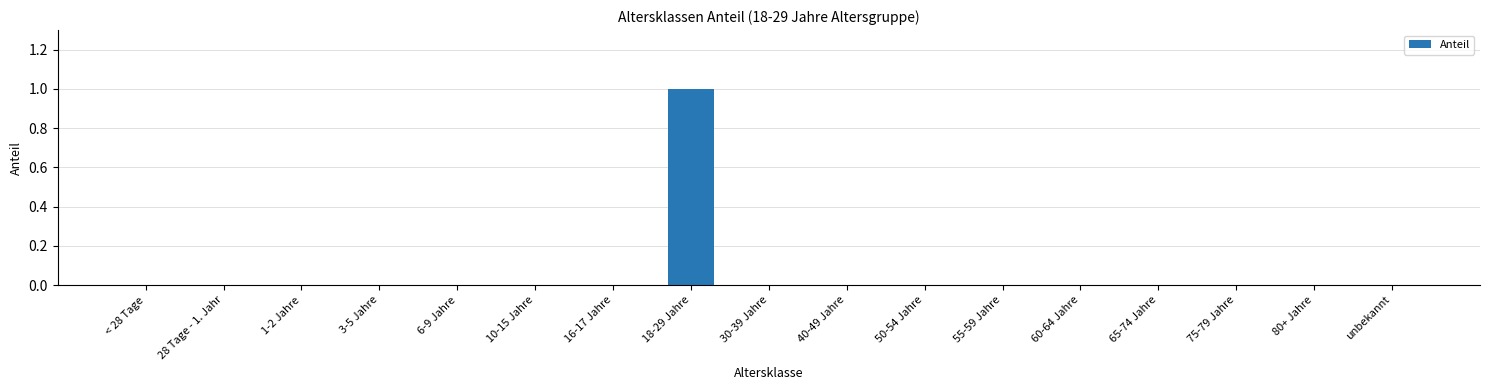

Which has a higher value, 50-54 Jahre or 18-29 Jahre?

18-29 Jahre